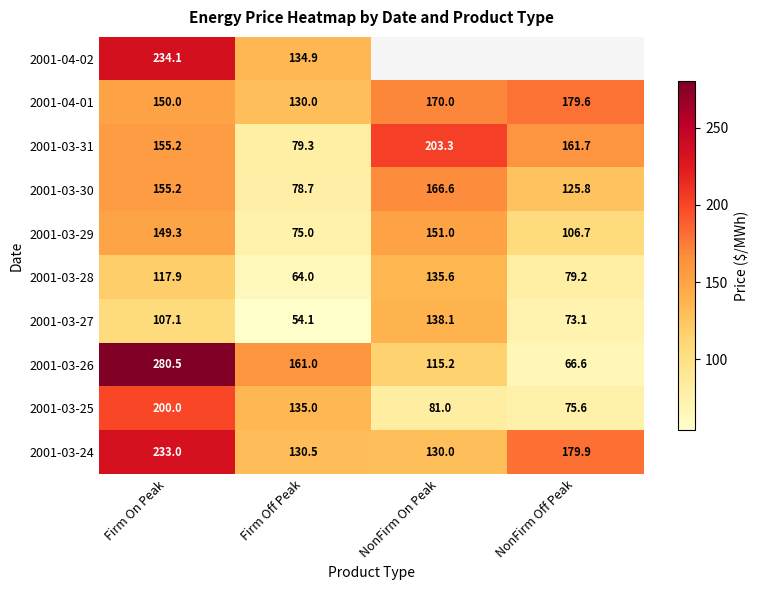

Read the 2001-03-25 value at Firm Off Peak.

135.0